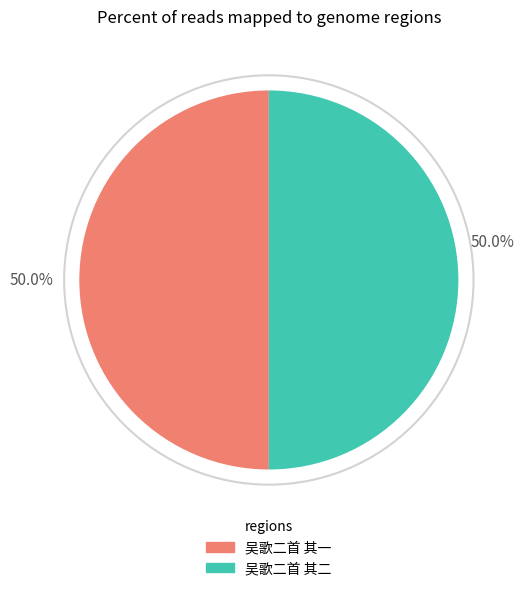

Combined, do 吴歌二首 其一 and 吴歌二首 其二 account for over 50%?

Yes